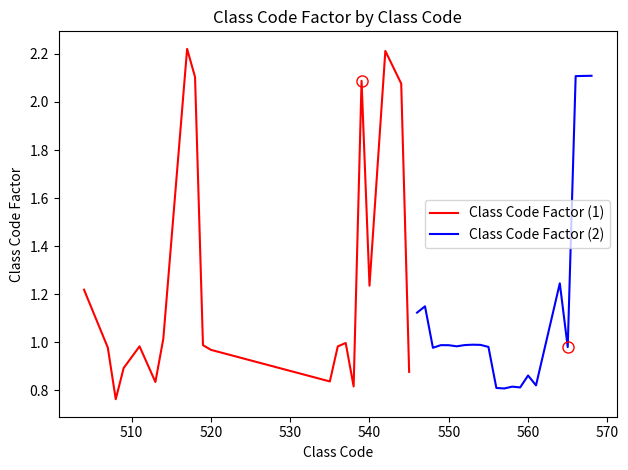

What is the difference between the maximum and minimum values in the Class Code Factor (1) series?

1.5